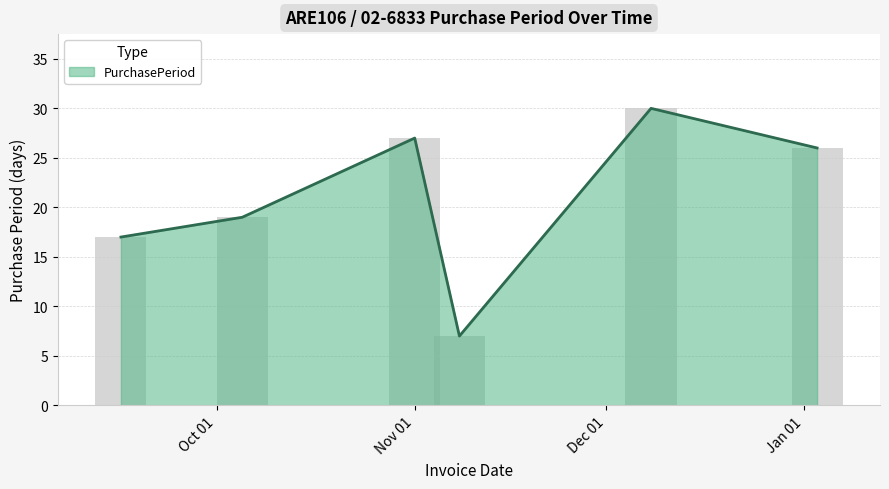

What is the difference between the values at 2016-12-08 and 2016-09-16?

13